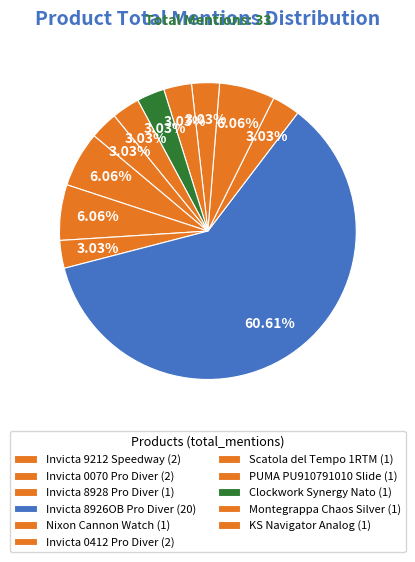

Combined, what portion of the pie is Invicta 8928 Pro Diver and Invicta 9212 Speedway?

9.1%